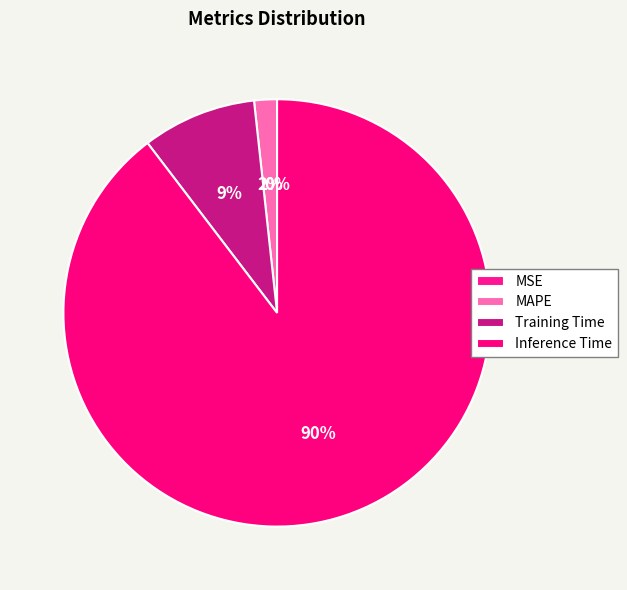

True or false: Inference Time accounts for 90% of the total.

True